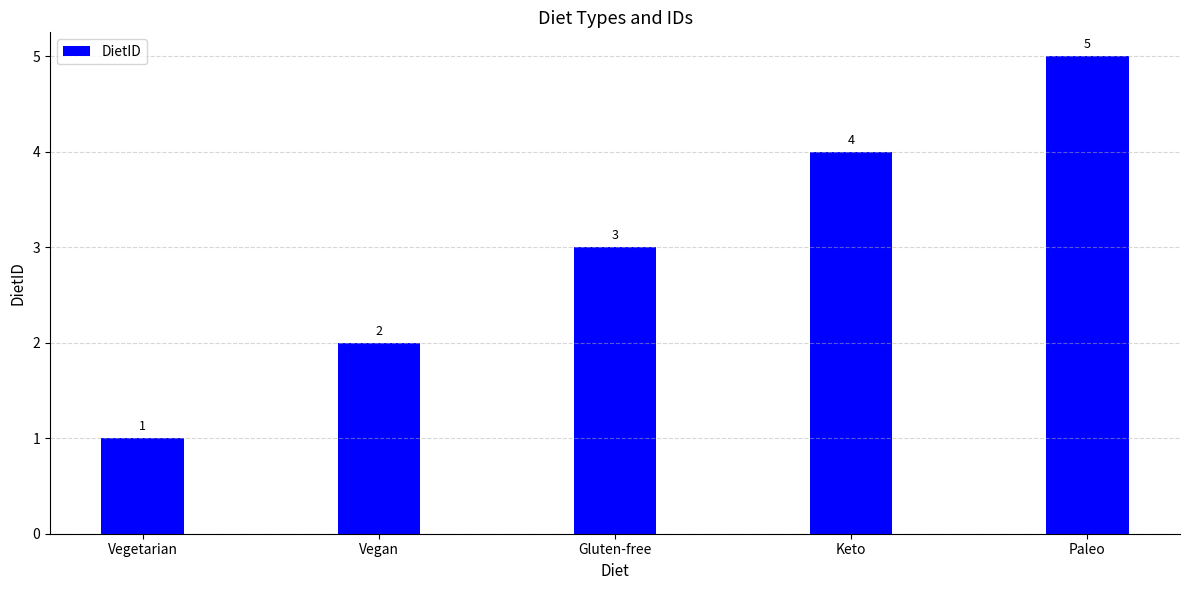

True or false: the data shows 5 at Paleo.

True